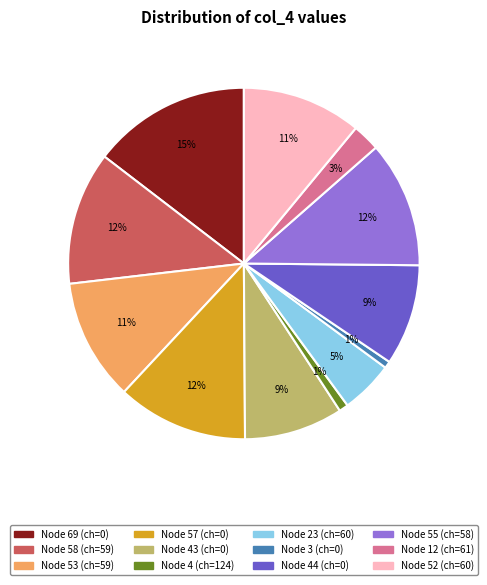

Does Node 57 (ch=0) account for over 50% of the chart?

No